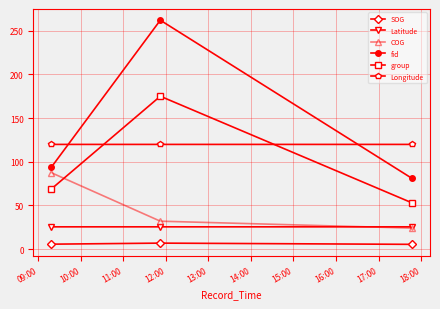

Rank the series by their maximum value, from highest to lowest.

fid, group, Longitude, COG, Latitude, SOG